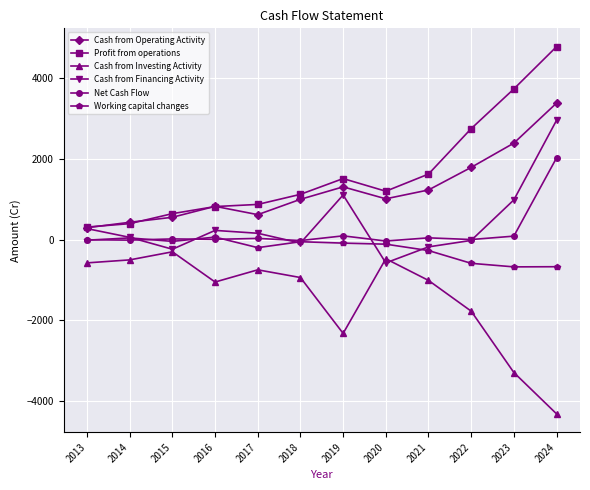

What is the minimum value for Cash from Financing Activity?

-574